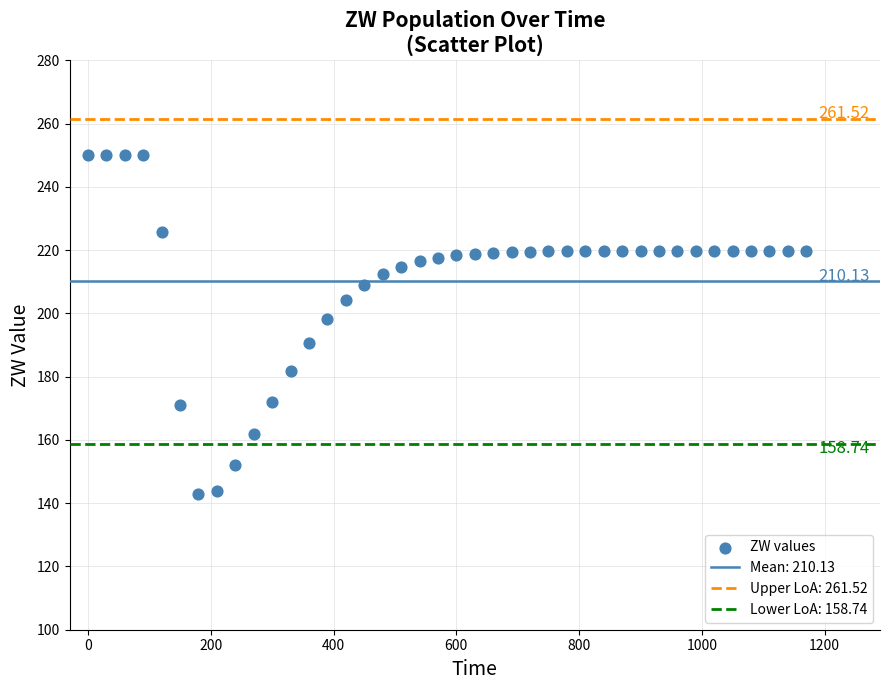

What is the range of X values (max minus min)?

1170.0